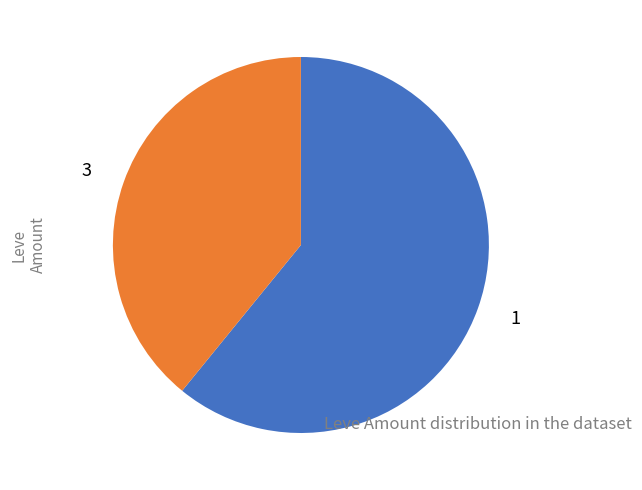

True or false: 1 accounts for 20% of the total.

False